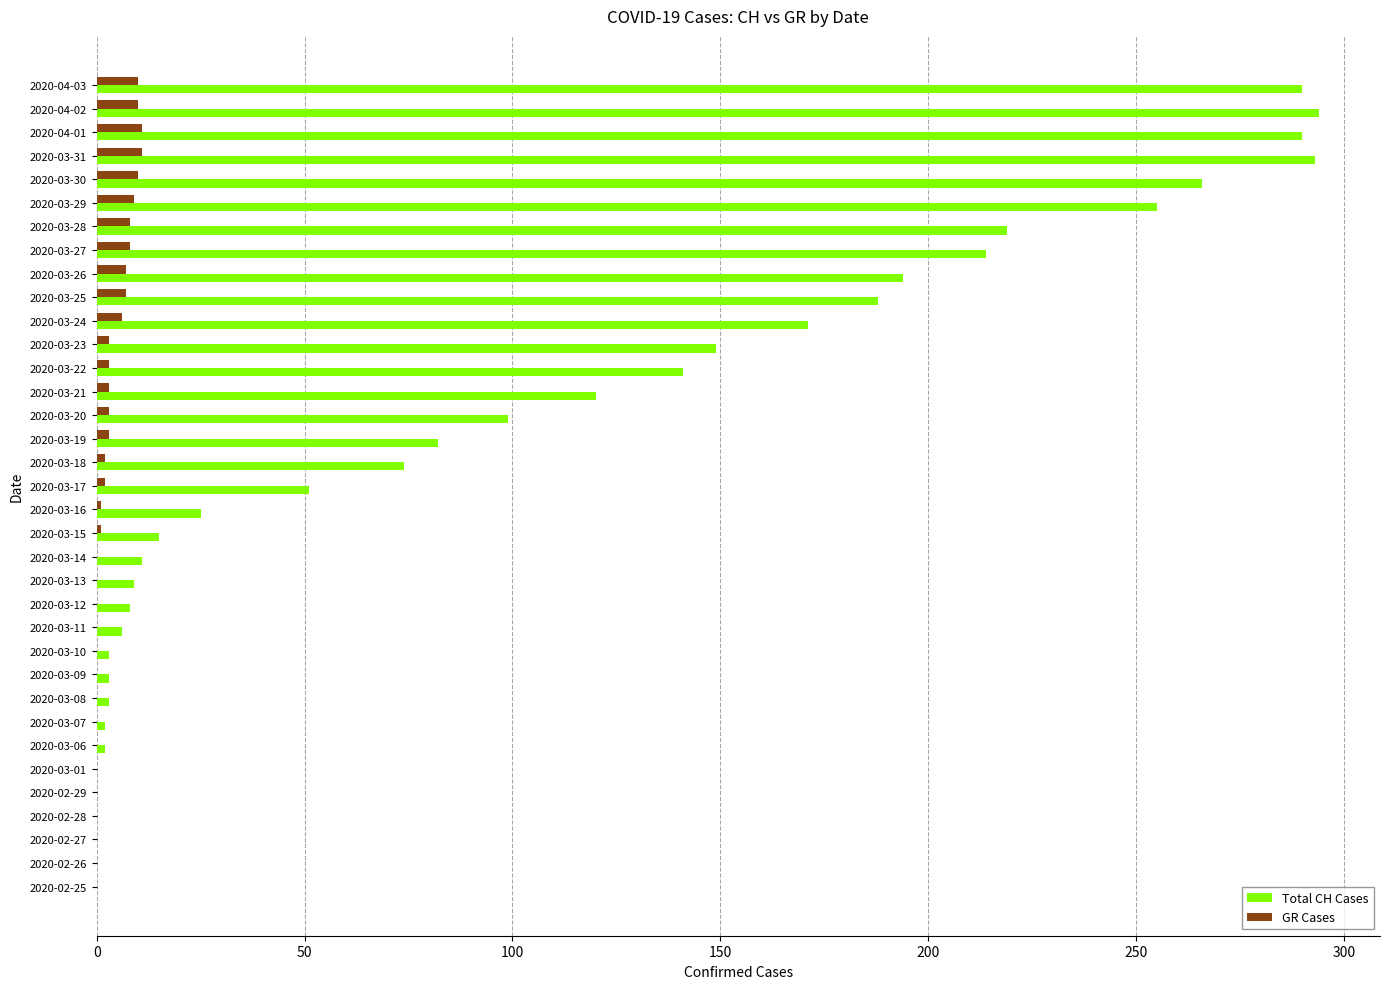

What is the maximum value shown in the chart?

294